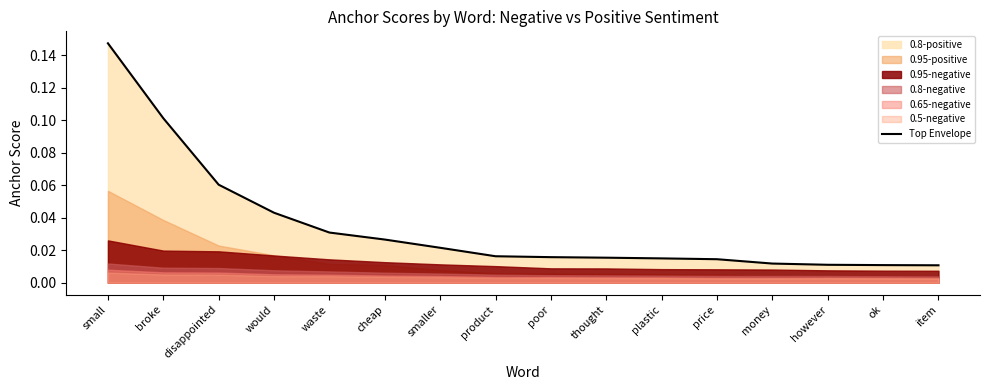

Between thought and disappointed, which is larger?

disappointed